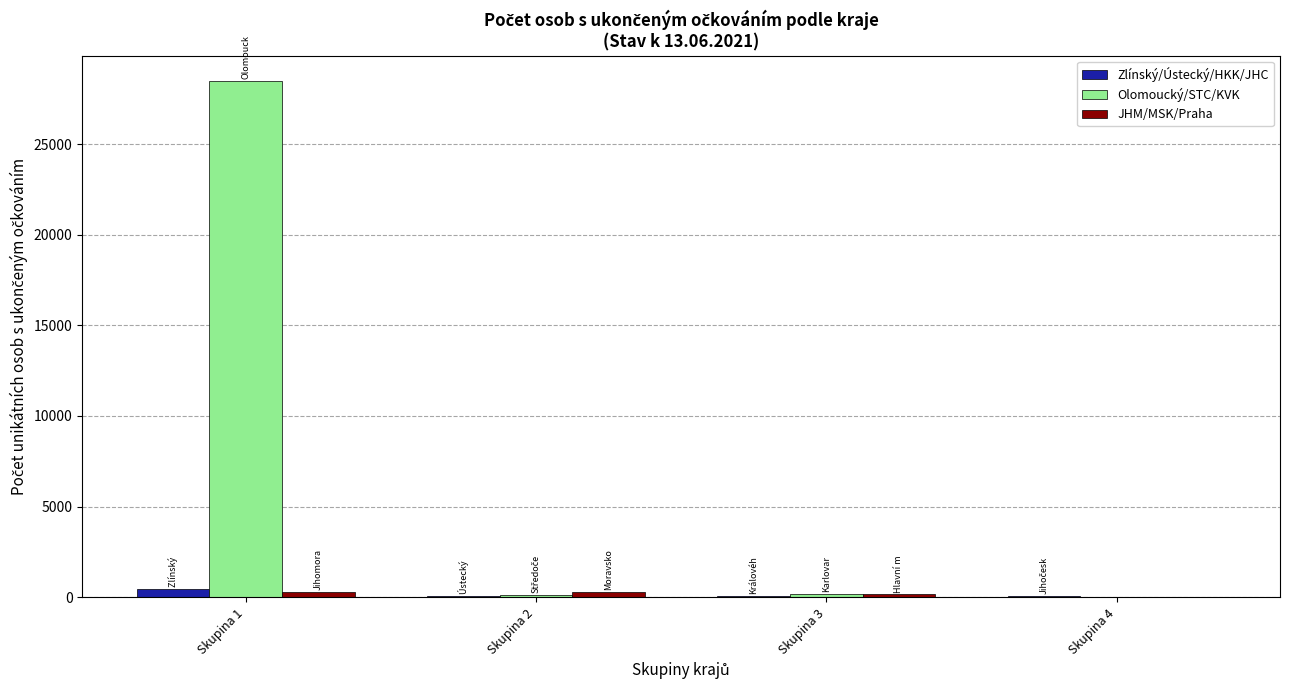

Which series changed the most between Skupina 1 and Skupina 2?

Olomoucký/STC/KVK